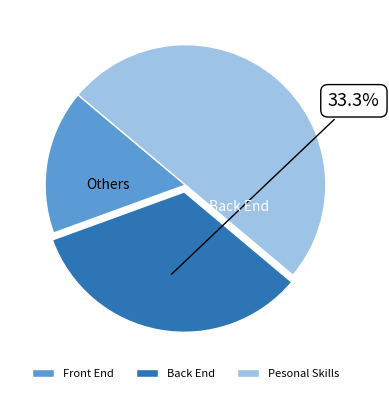

To the nearest percent, what is the difference between the largest and smallest slice percentages?

33%